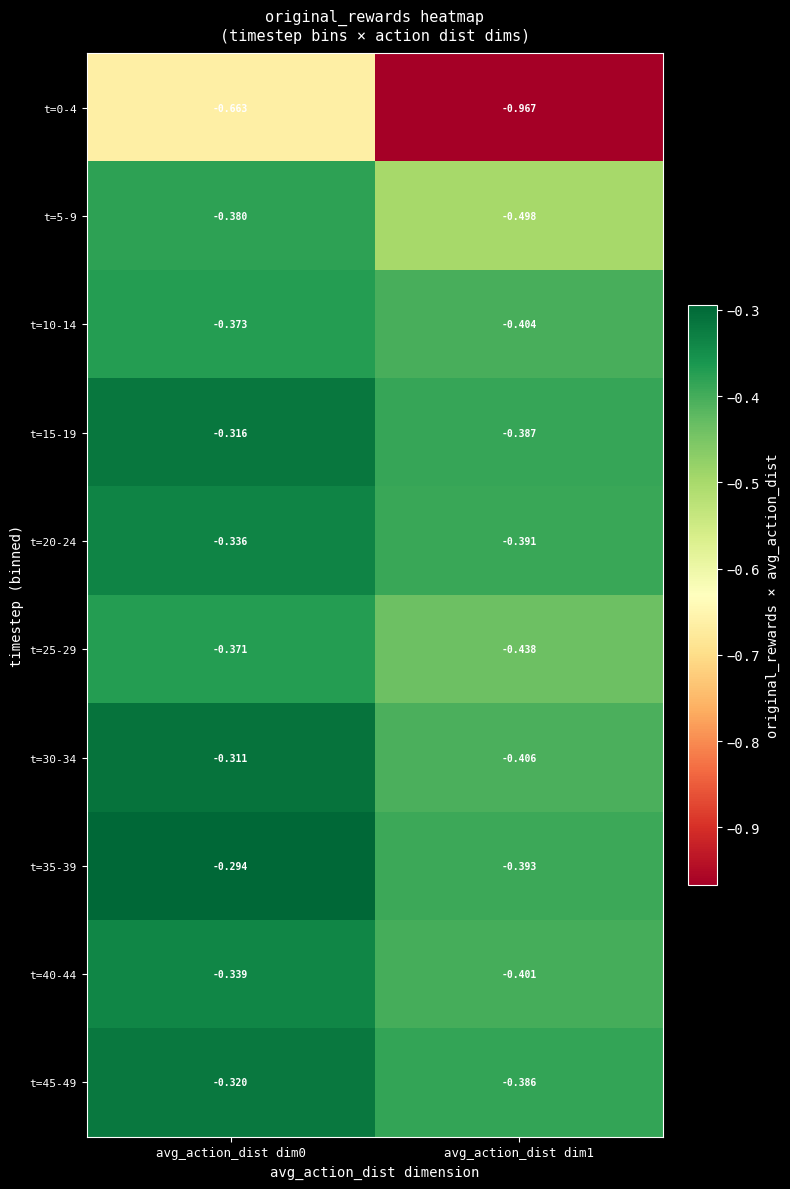

Is the value of t=25-29 at avg_action_dist dim0 greater than the value of t=45-49 at avg_action_dist dim0?

No